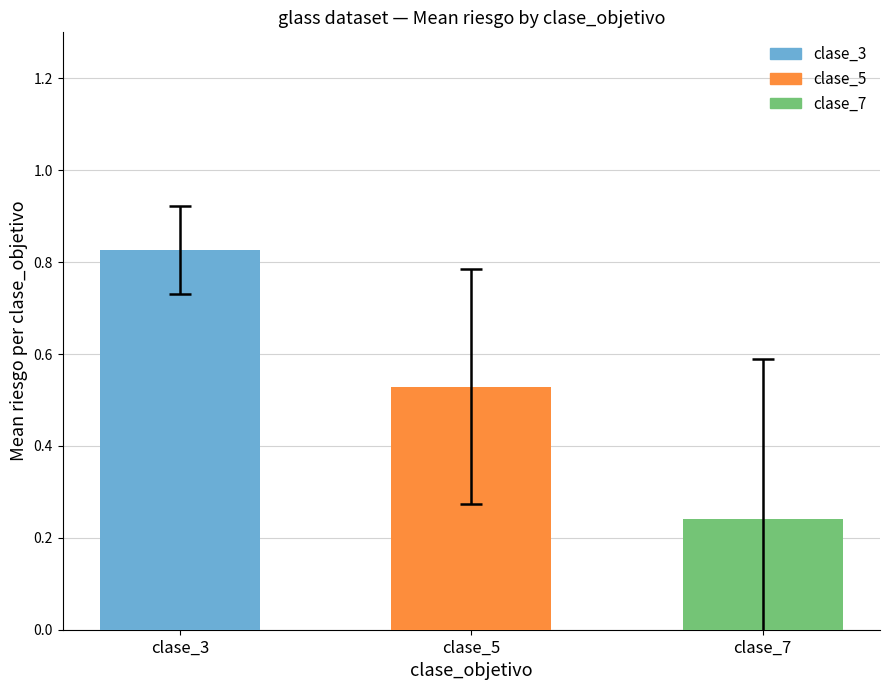

Rank the categories by value from lowest to highest.

clase_7, clase_5, clase_3